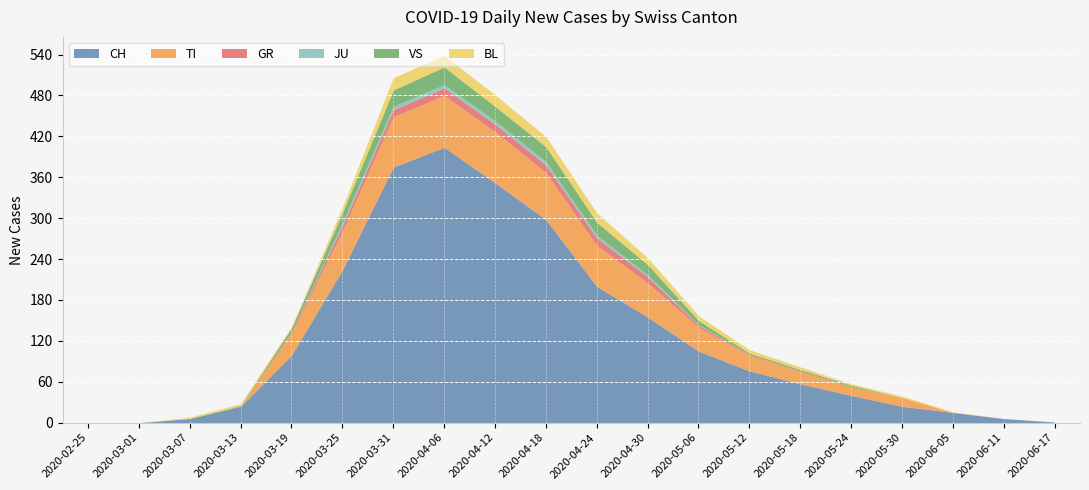

How many values in GR are above zero?

11